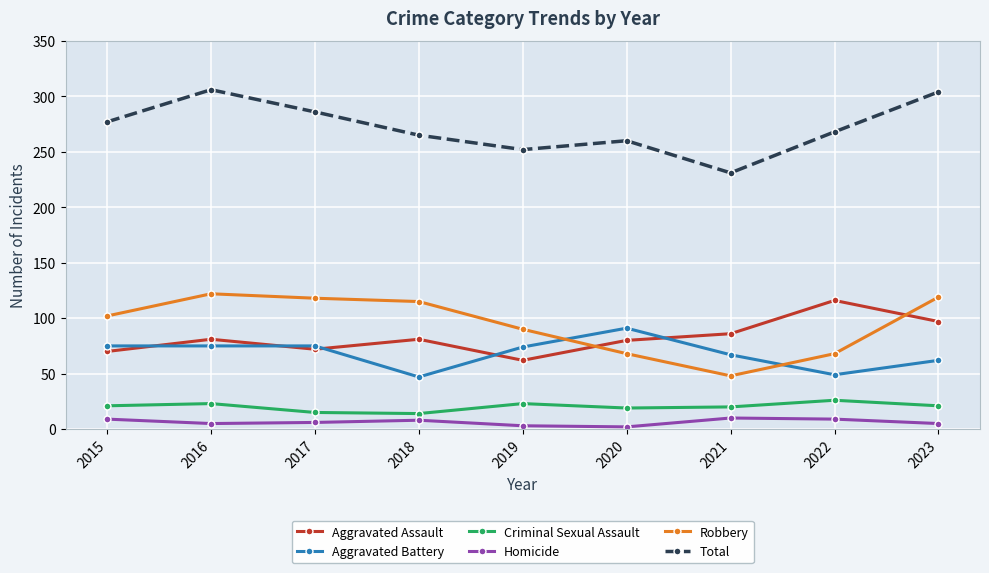

What is the sum of the Aggravated Battery values at 2023 and 2016?

137